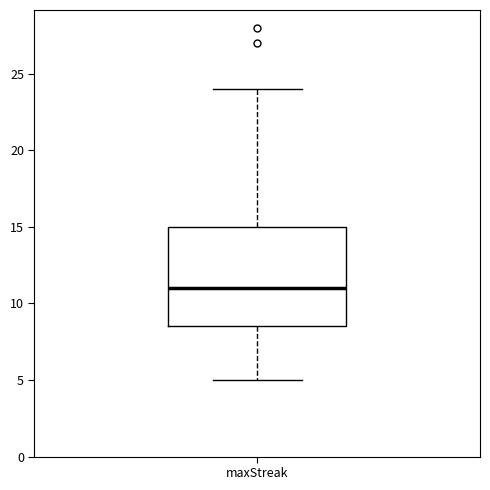

Read this box plot against the y-axis: the position of the median line, the range covered by the box, and the ends of both whiskers. The values are not printed on the chart, so give them approximately, as read against the axis.

median 11.0, box 8.5 to 15.0, whiskers 5.0 to 24.0